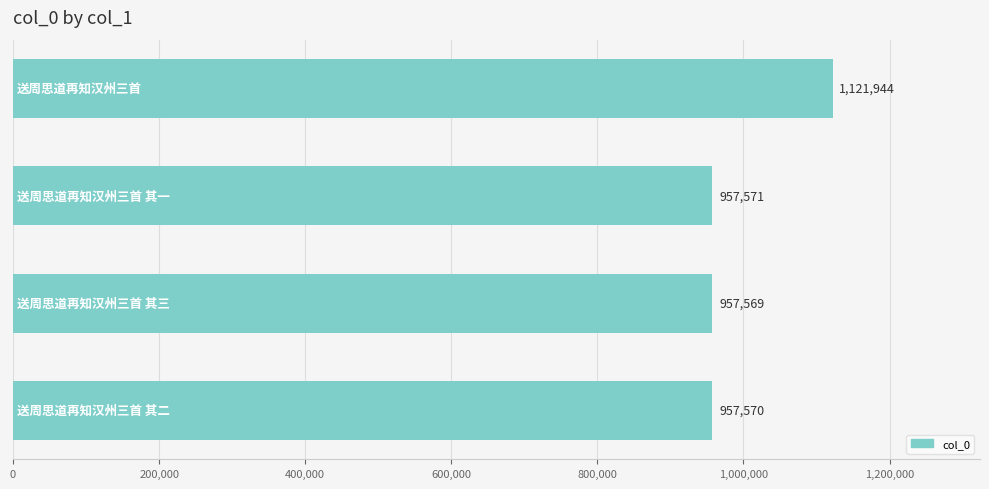

What is the maximum value shown in the chart?

1121944